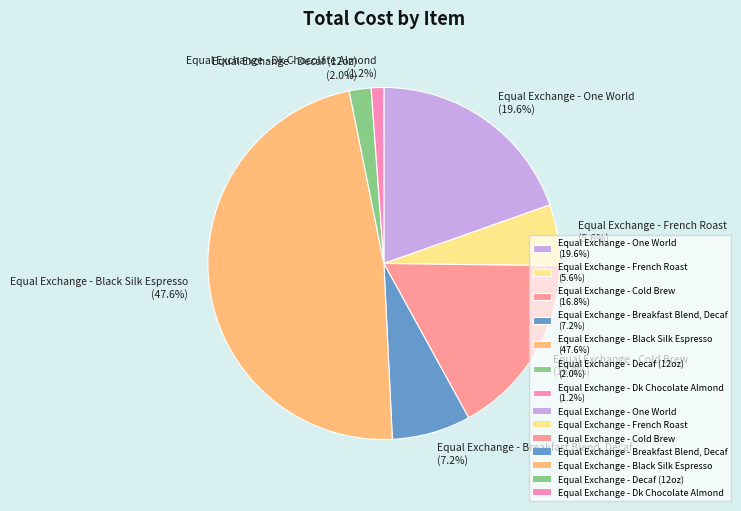

To the nearest percent, what percentage of the pie is Equal Exchange - Black Silk Espresso?

48%